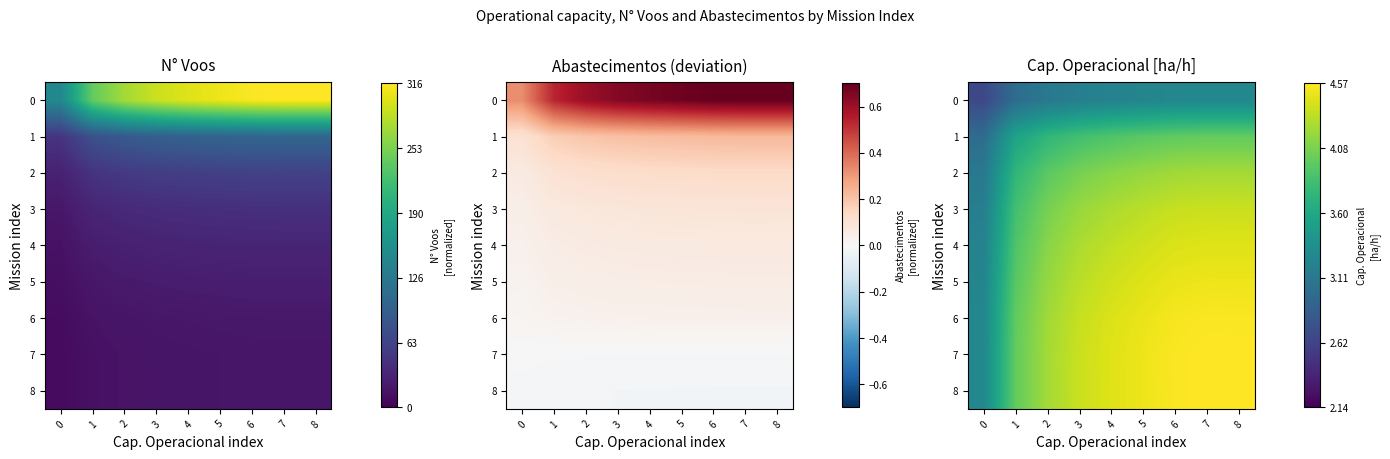

What is the difference between the 8 values at 2 and 7?

0.1